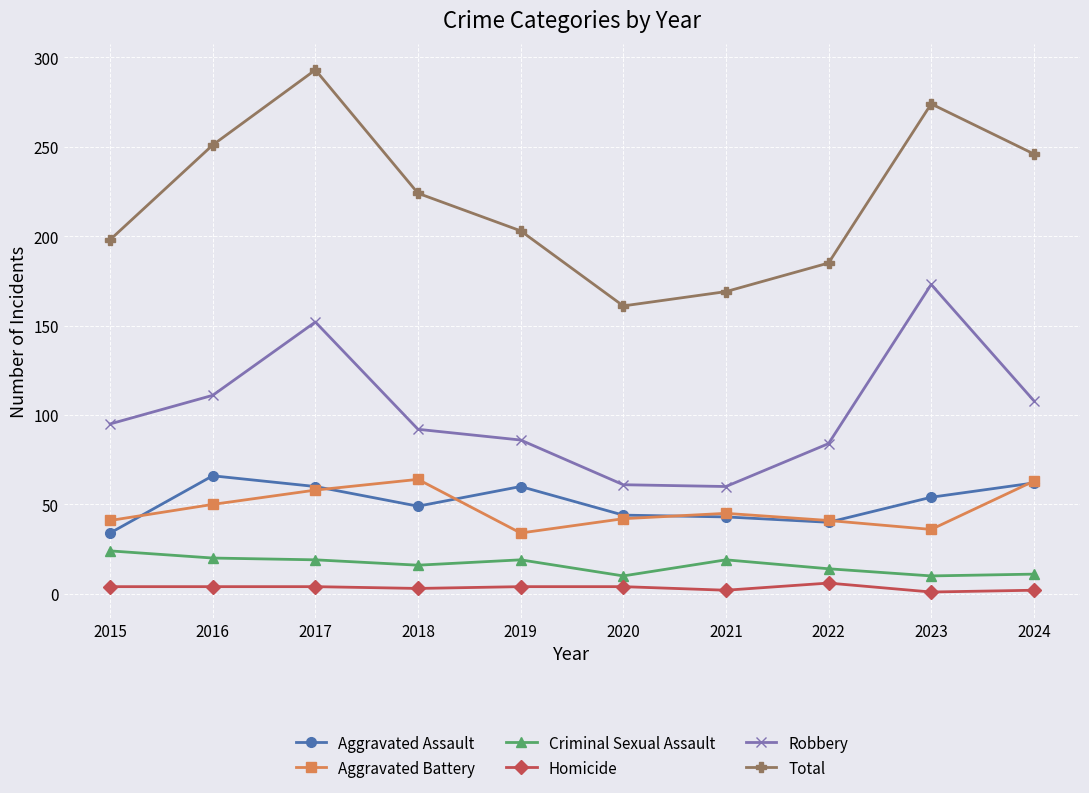

What is the total value across all series at 2015?

396